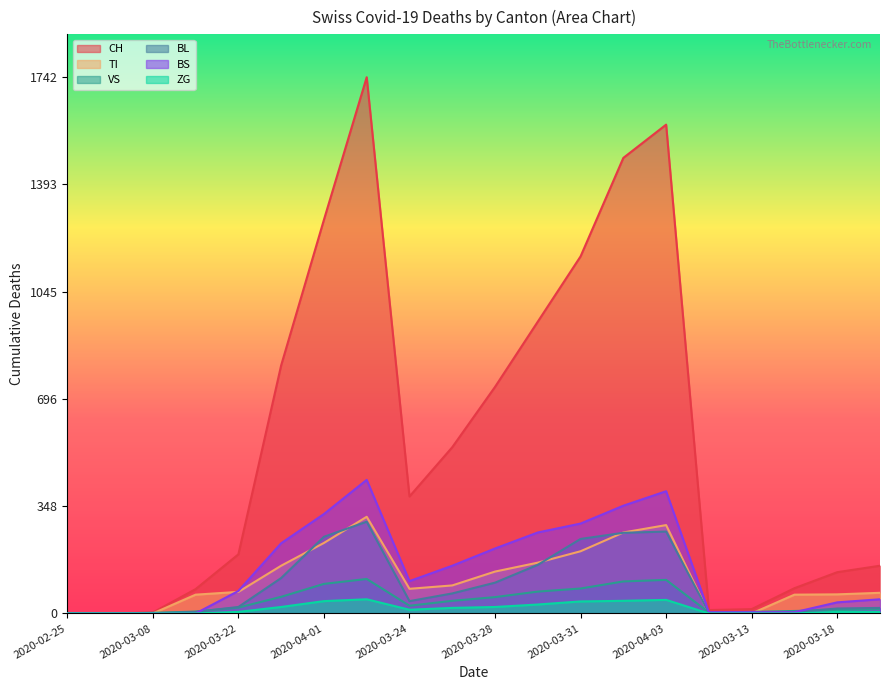

What is the greatest value displayed?

1742